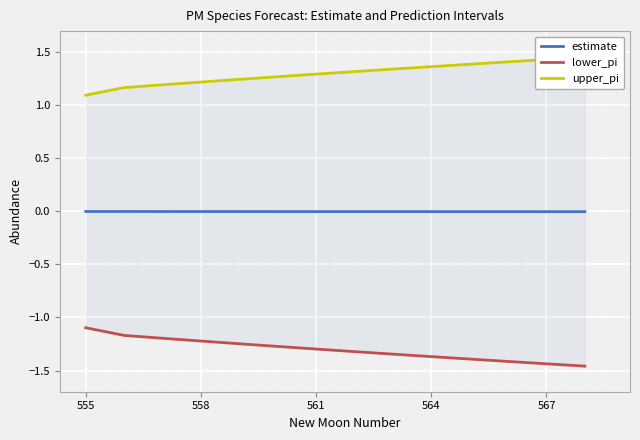

At how many categories does at least one series exceed 0?

14